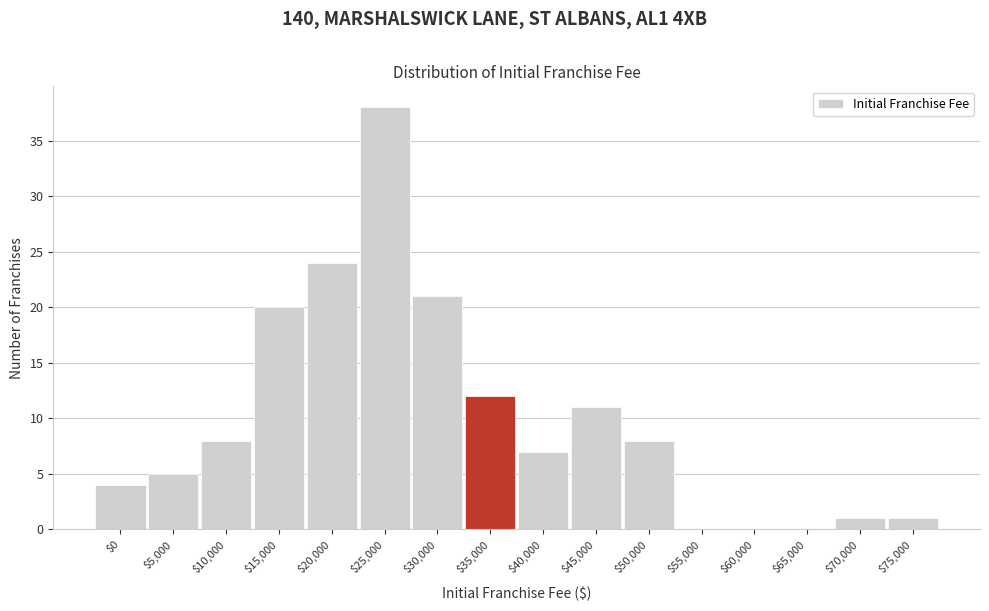

Is it true that the value at $30,000 is 5?

False